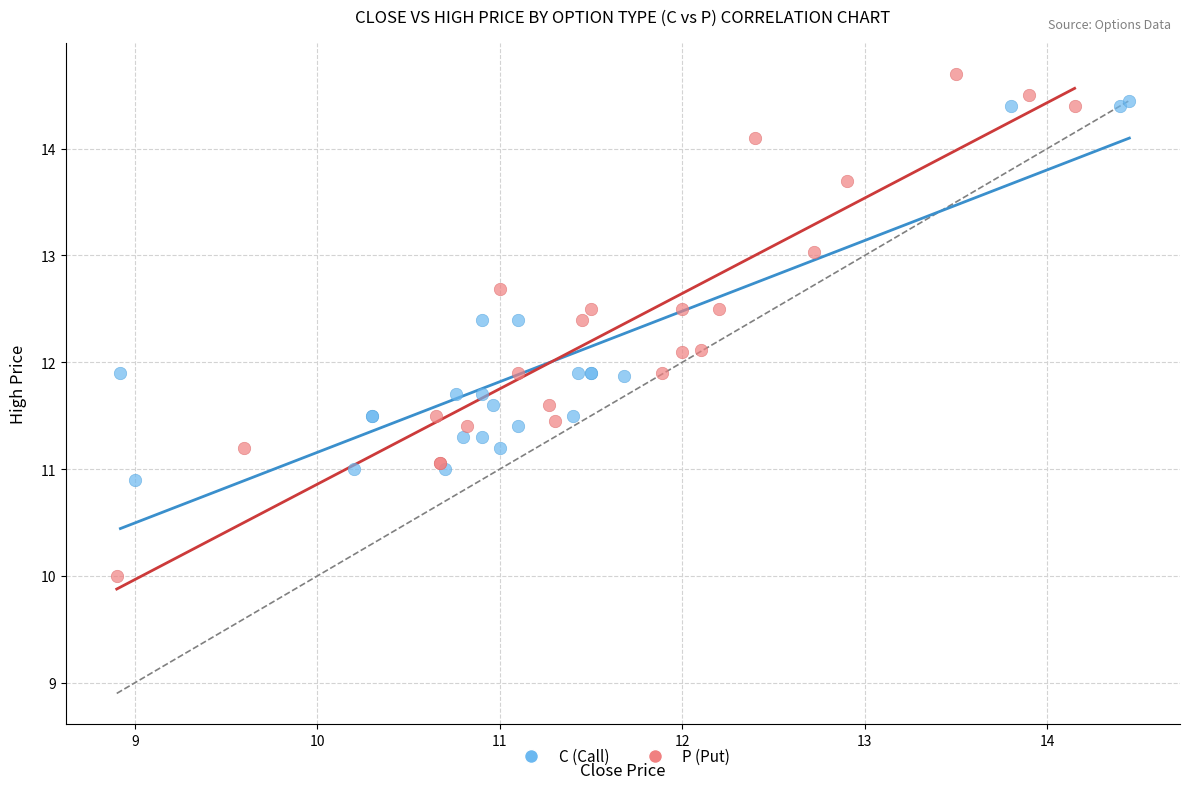

Which series contains the lowest Y value?

P (Put)